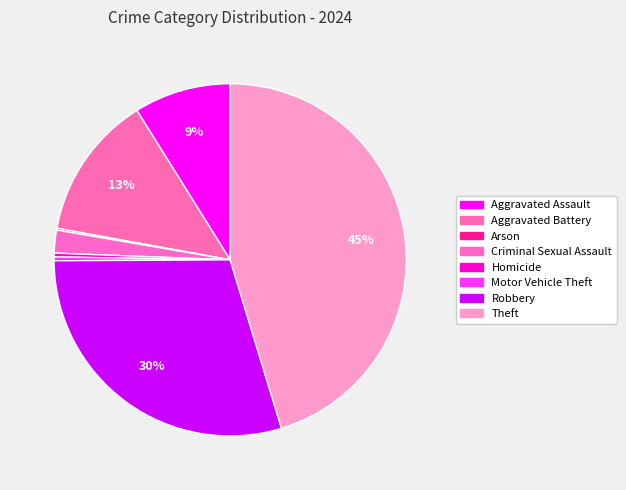

How many slices are in this pie chart?

8